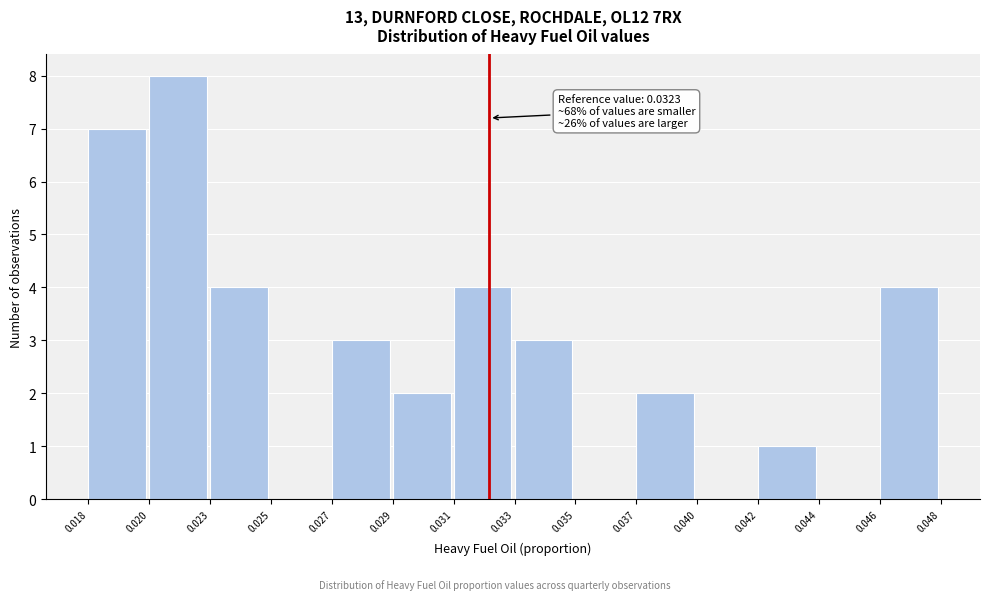

Reading left to right, transcribe all the data shown in this chart.

0.018=7	0.020=8	0.023=4	0.025=0	0.027=3	0.029=2	0.031=4	0.033=3	0.035=0	0.037=2	0.040=0	0.042=1	0.044=0	0.046=4